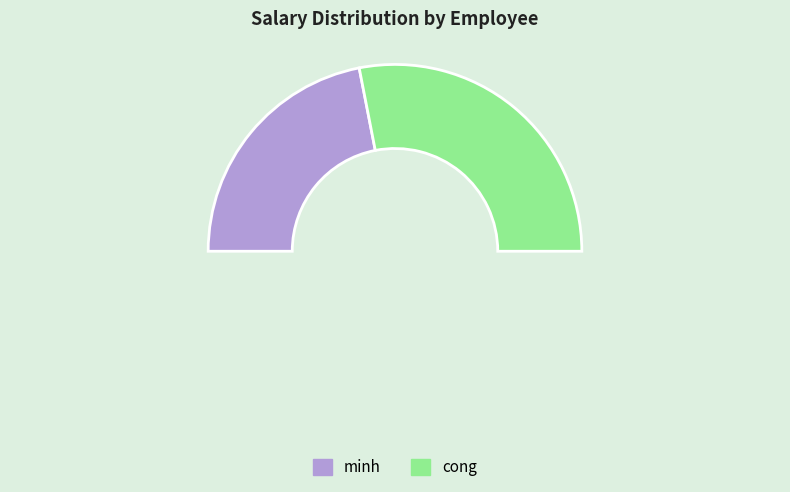

How many segments does this pie chart have?

3